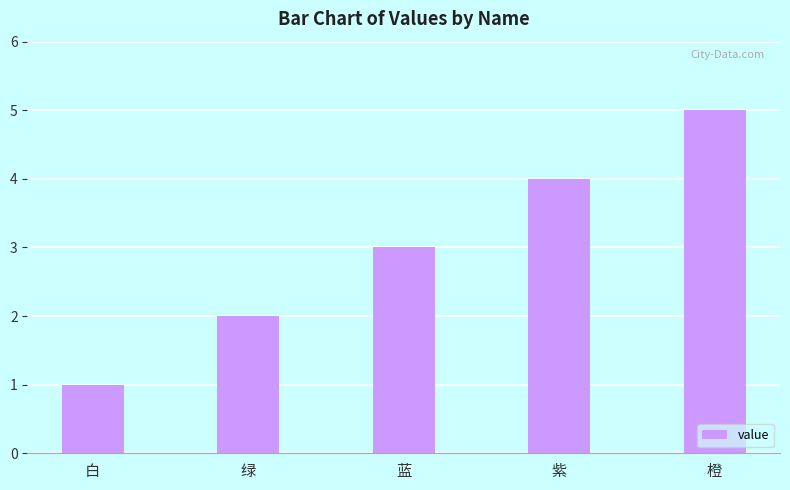

The chart shows a value of 2 at 紫. True or false?

False